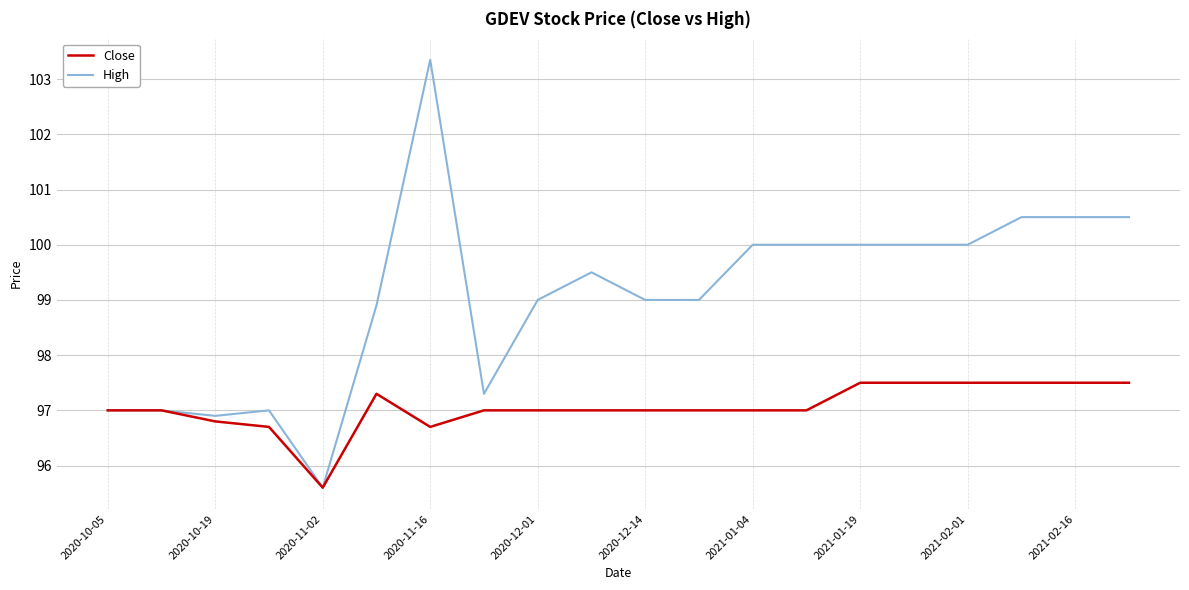

Is this an area chart (filled region under the line)?

No